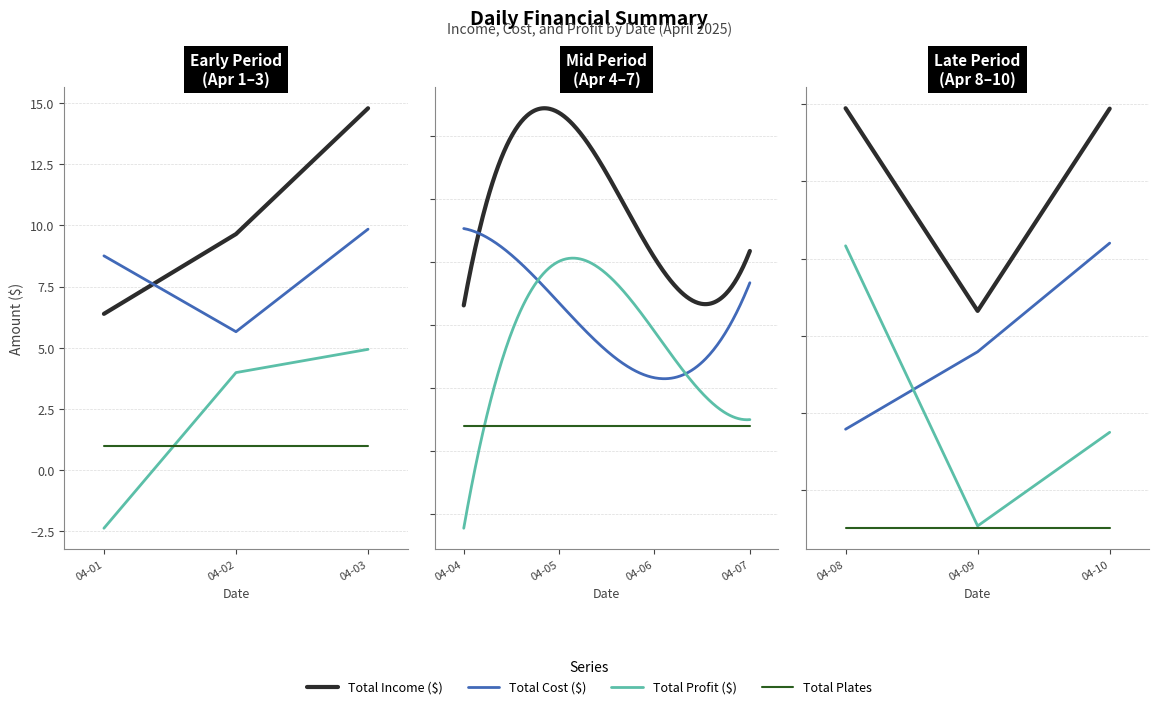

What is the value of the Total Cost ($) point at the 3rd from the left?

9.8